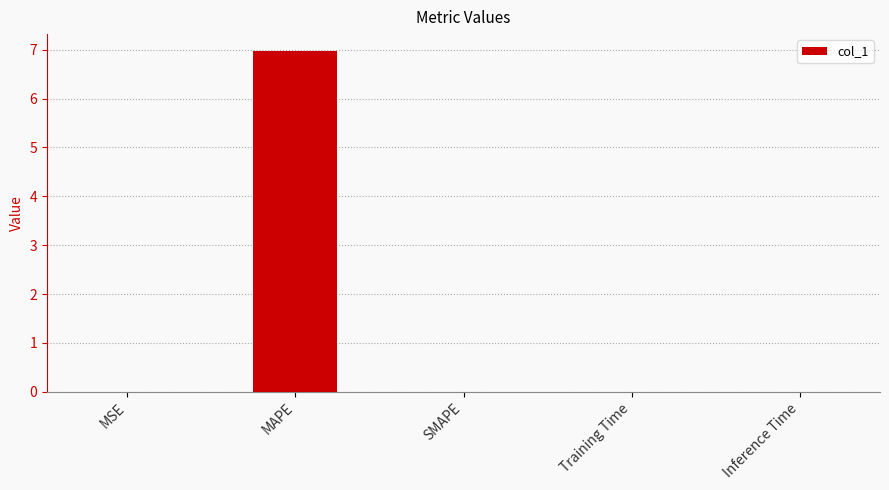

Is it true that the value at Training Time is 0.0?

True